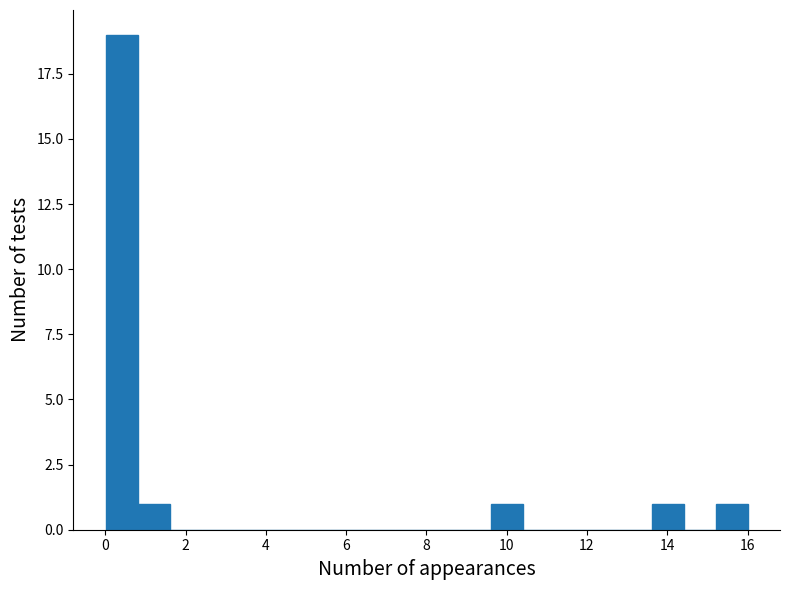

How tall is the bar that spans 15.2 to 16.0 on the x-axis? Neither the bar edges nor the heights are printed on the chart, so give them approximately, as read against the axes.

1